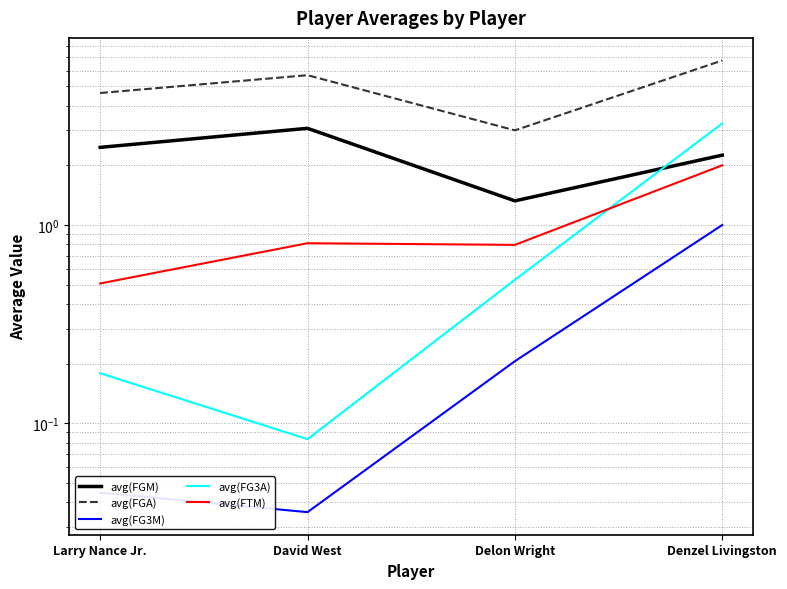

What is the sum of all avg(FGA) values?

20.1